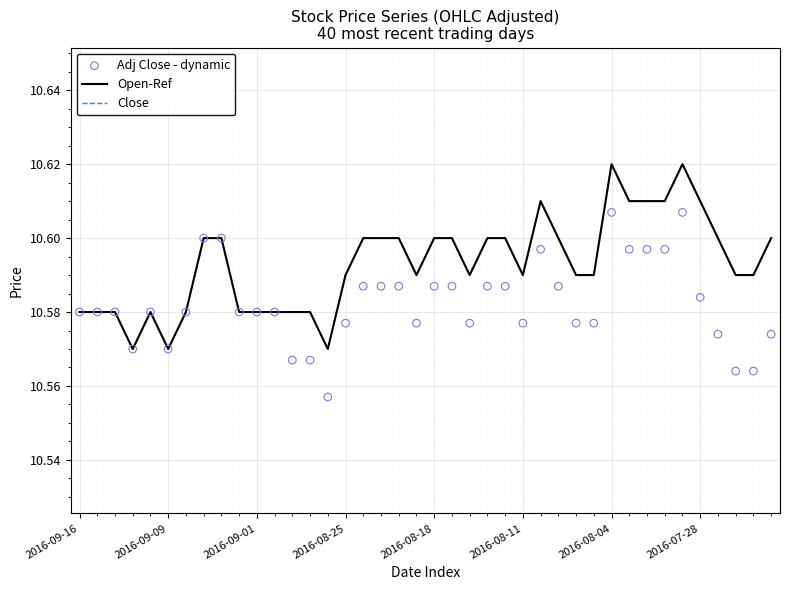

Which series has the largest total across all categories?

Open-Ref